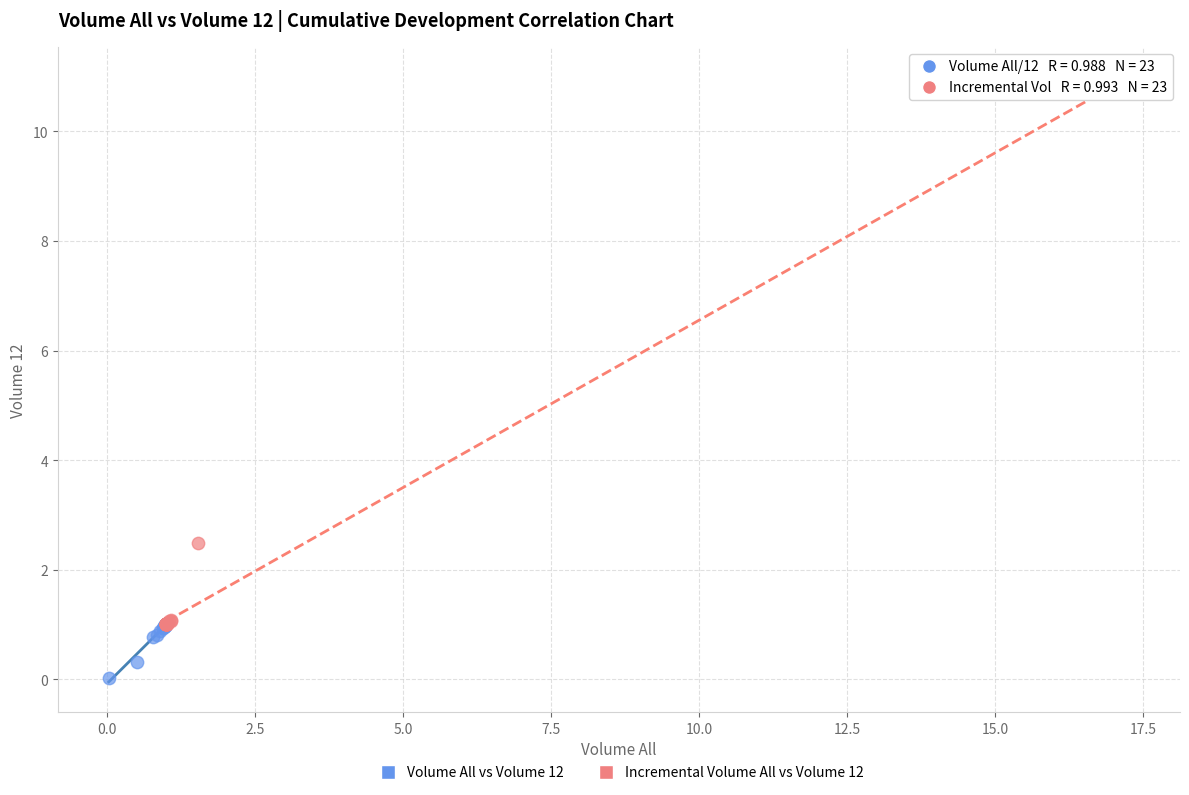

Which series contains the lowest Y value?

Volume All vs Volume 12